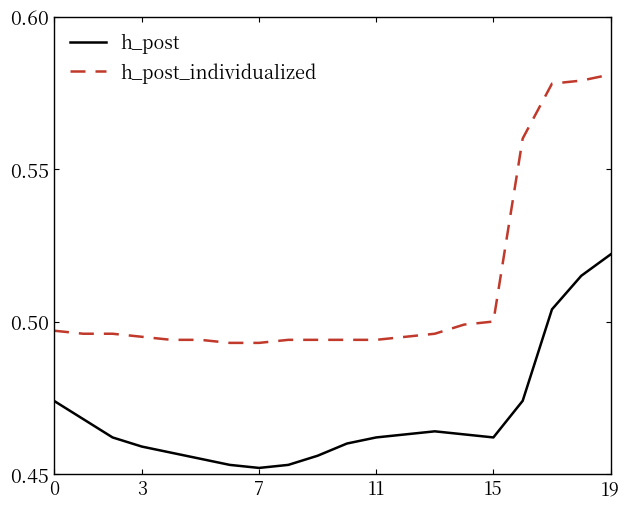

Which series has the widest spread of values?

h_post_individualized